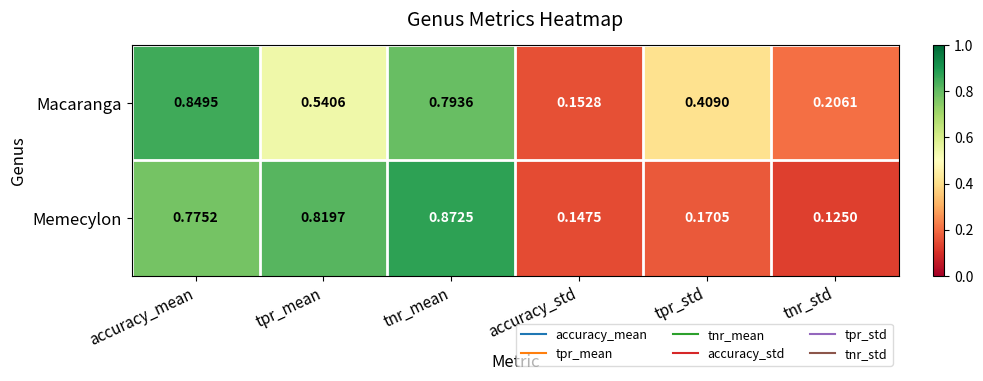

List the series in order of their peak value, lowest first.

Macaranga, Memecylon